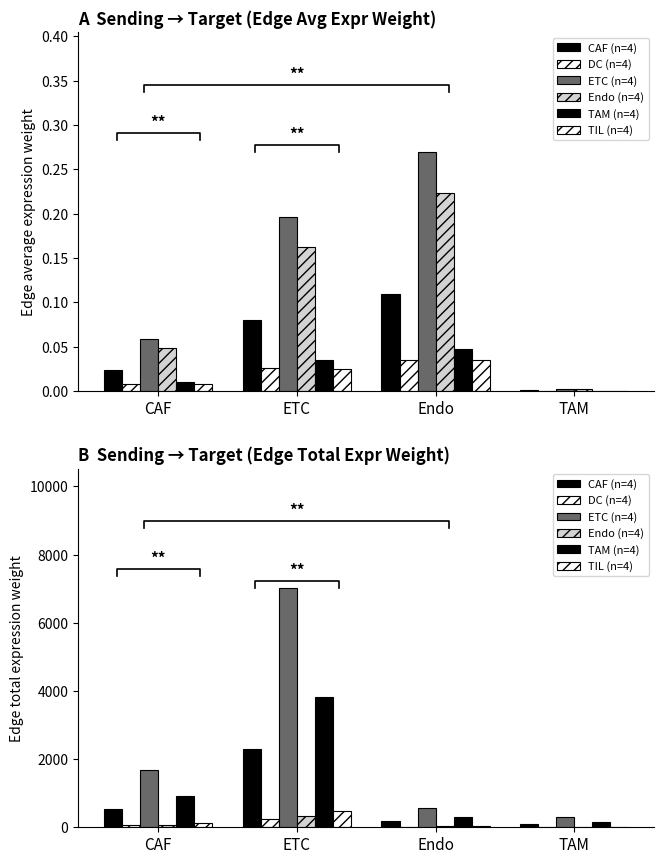

Reading right to left, extract all data points from this chart.

CAF (n=4): TAM=98.0	Endo=183.3	ETC=2295.0	CAF=549.3
DC (n=4): TAM=9.9	Endo=18.6	ETC=232.3	CAF=55.6
ETC (n=4): TAM=299.7	Endo=560.6	ETC=7018.1	CAF=1679.7
Endo (n=4): TAM=14.5	Endo=27.1	ETC=338.7	CAF=81.1
TAM (n=4): TAM=163.3	Endo=305.4	ETC=3823.0	CAF=915.0
TIL (n=4): TAM=20.1	Endo=37.6	ETC=471.2	CAF=112.8